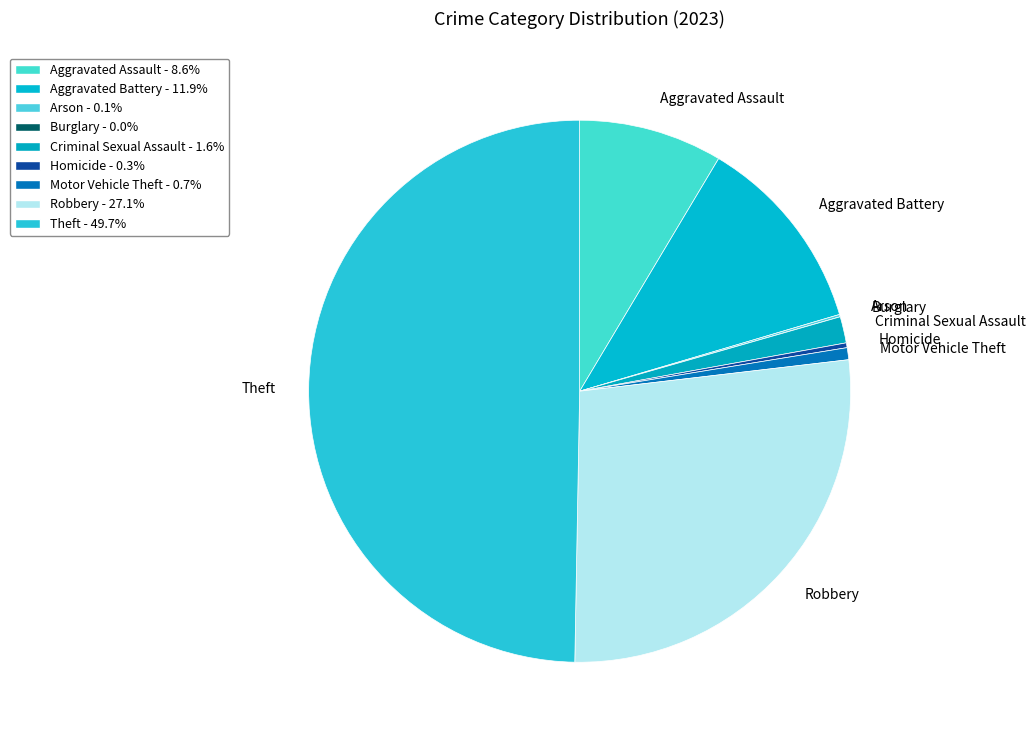

Is Robbery the majority of the pie?

No